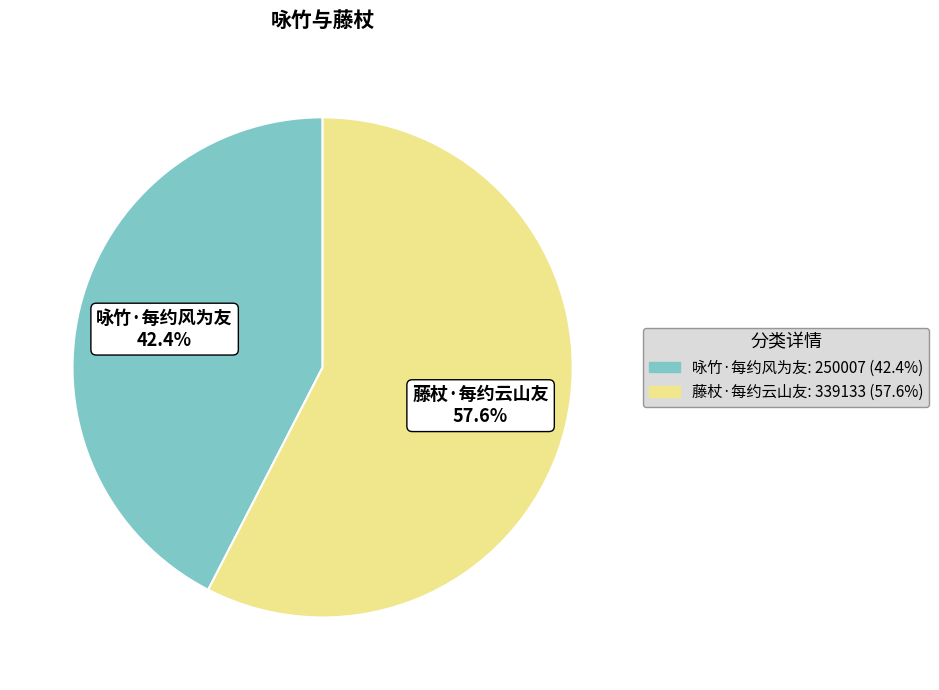

How many segments does this pie chart have?

2